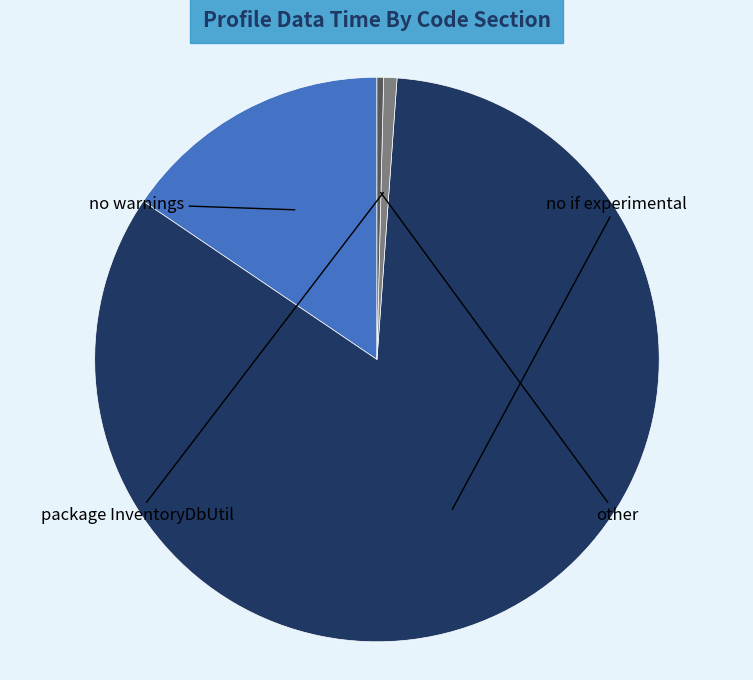

Does any single category account for the majority?

Yes